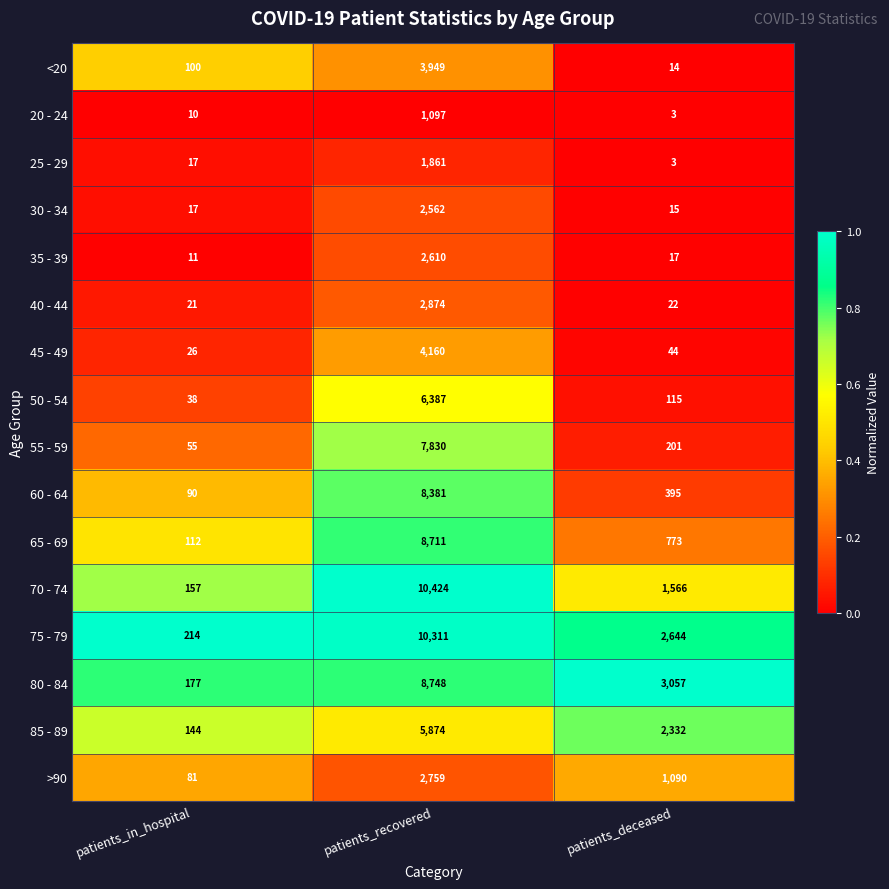

What is the total value across all series at patients_recovered?

88538